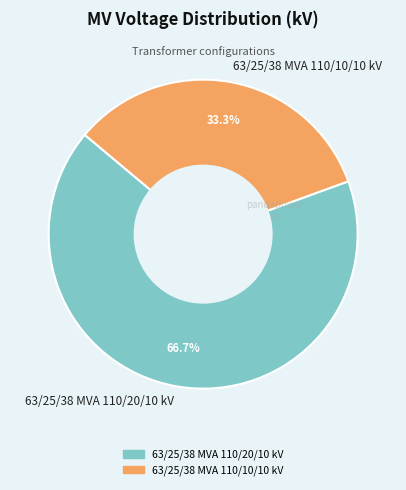

Rank the categories by value from lowest to highest.

63/25/38 MVA 110/10/10 kV, 63/25/38 MVA 110/20/10 kV